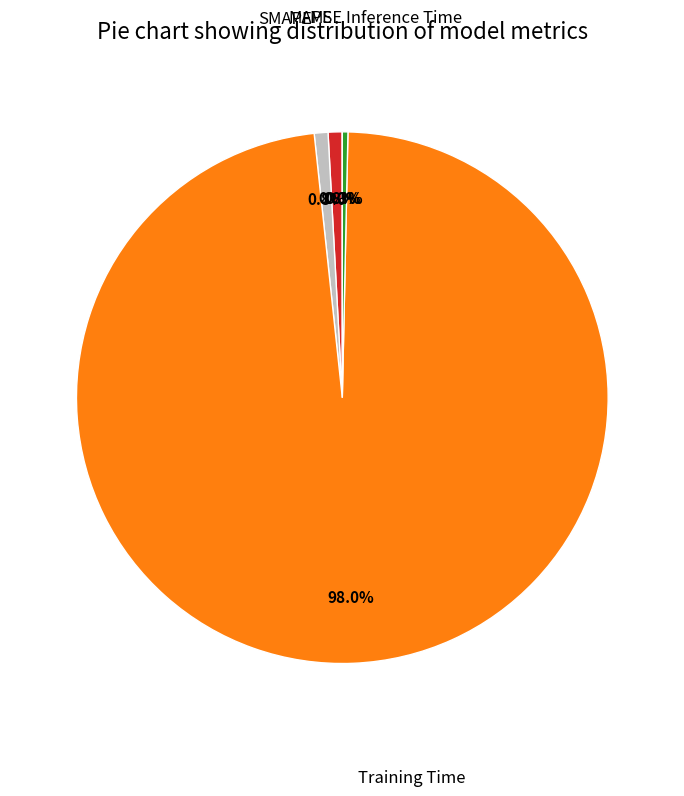

How many slices are in this pie chart?

5